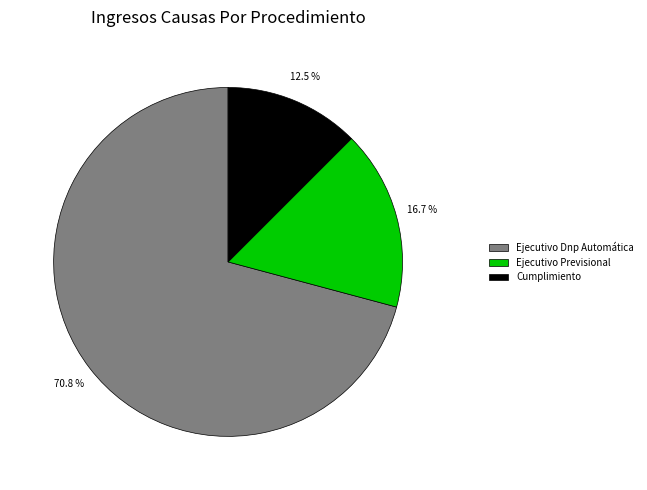

Which slice is the smallest?

Cumplimiento